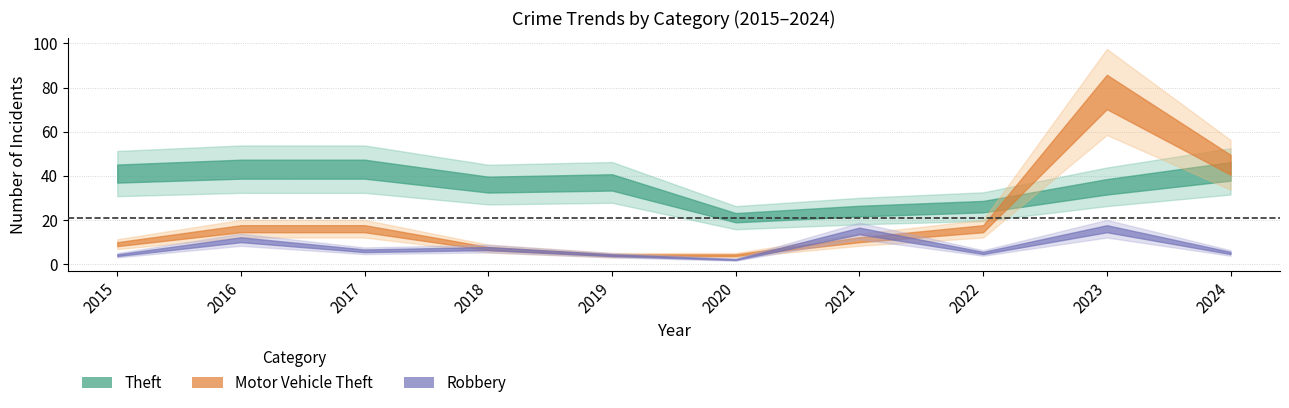

Where does the Robbery series first go above 6?

2016